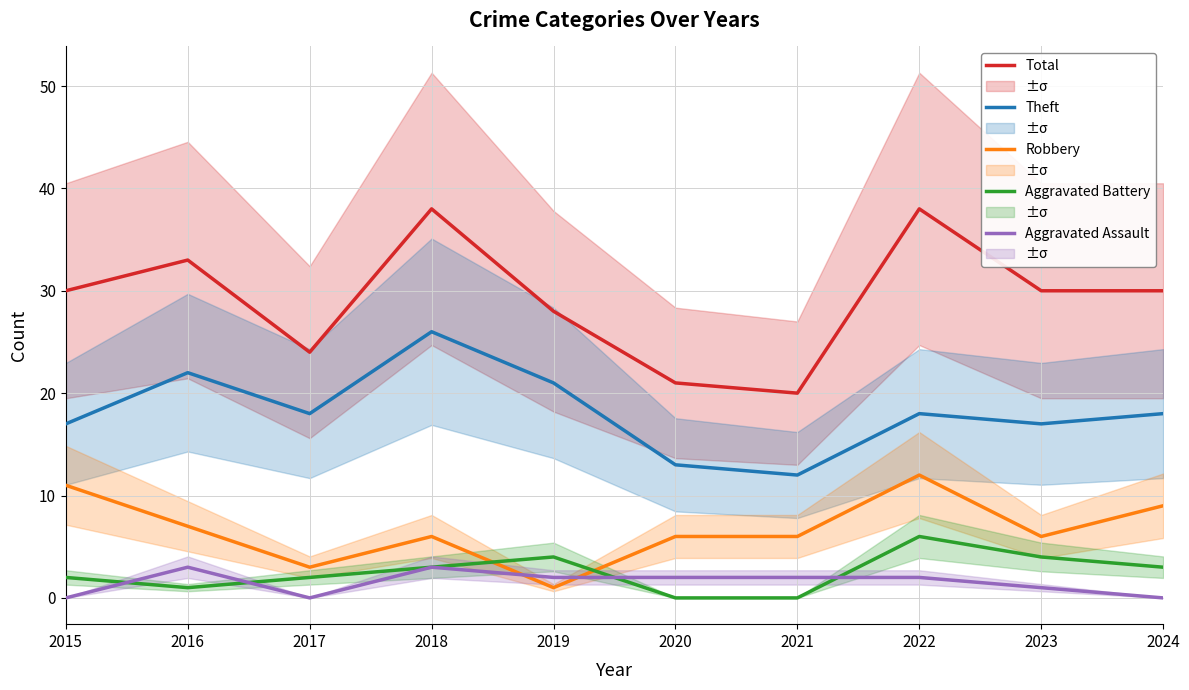

What is the difference between the highest and lowest values at 2022?

36